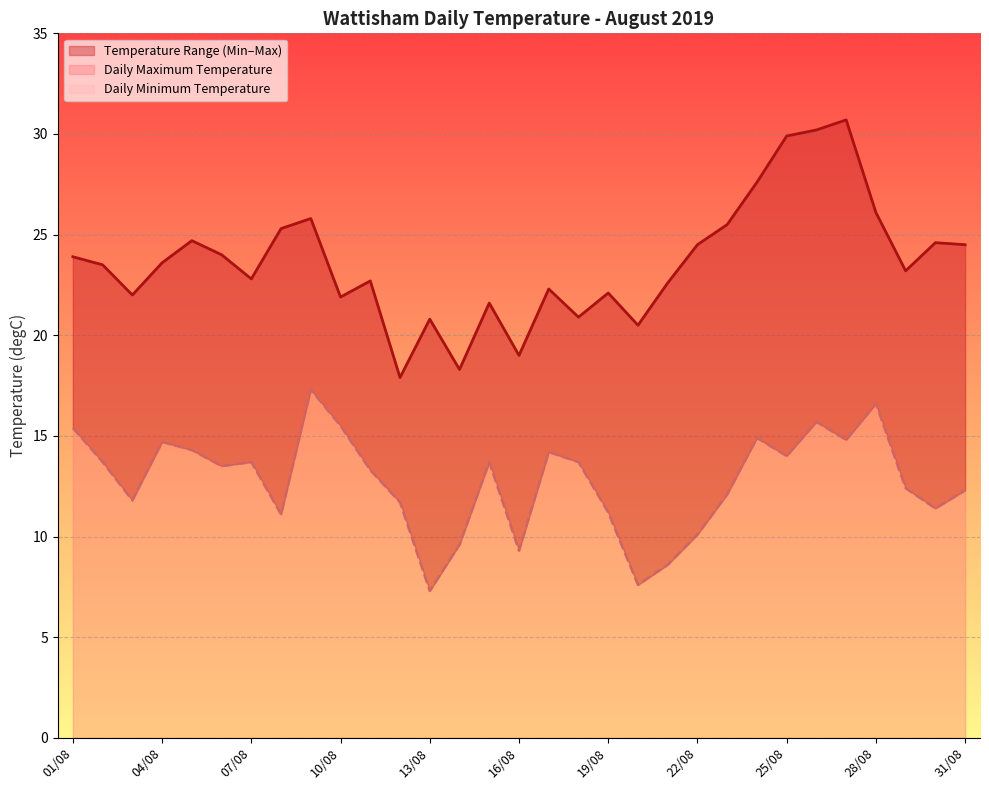

What is the lowest value of the Daily Minimum Temperature series?

7.3